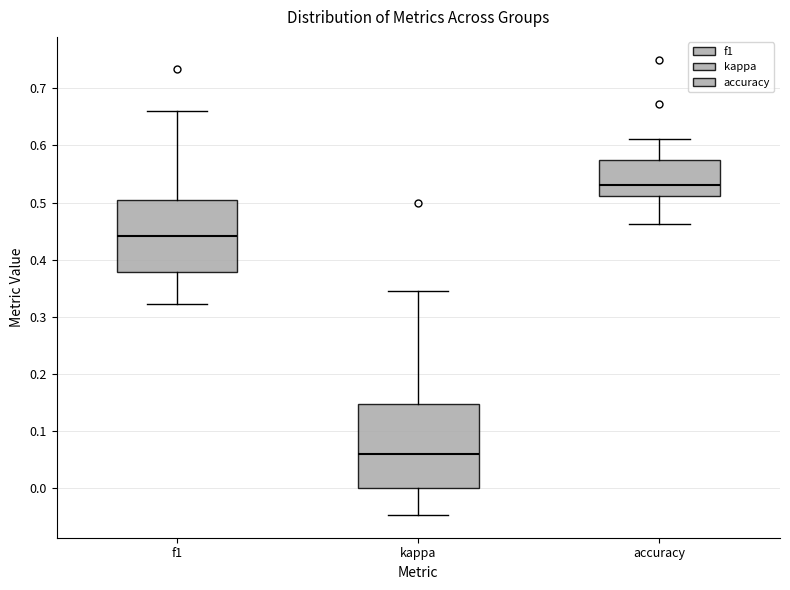

Where is the lower edge of the box for f1 on the y-axis? The values are not printed on the chart, so give them approximately, as read against the axis.

0.38